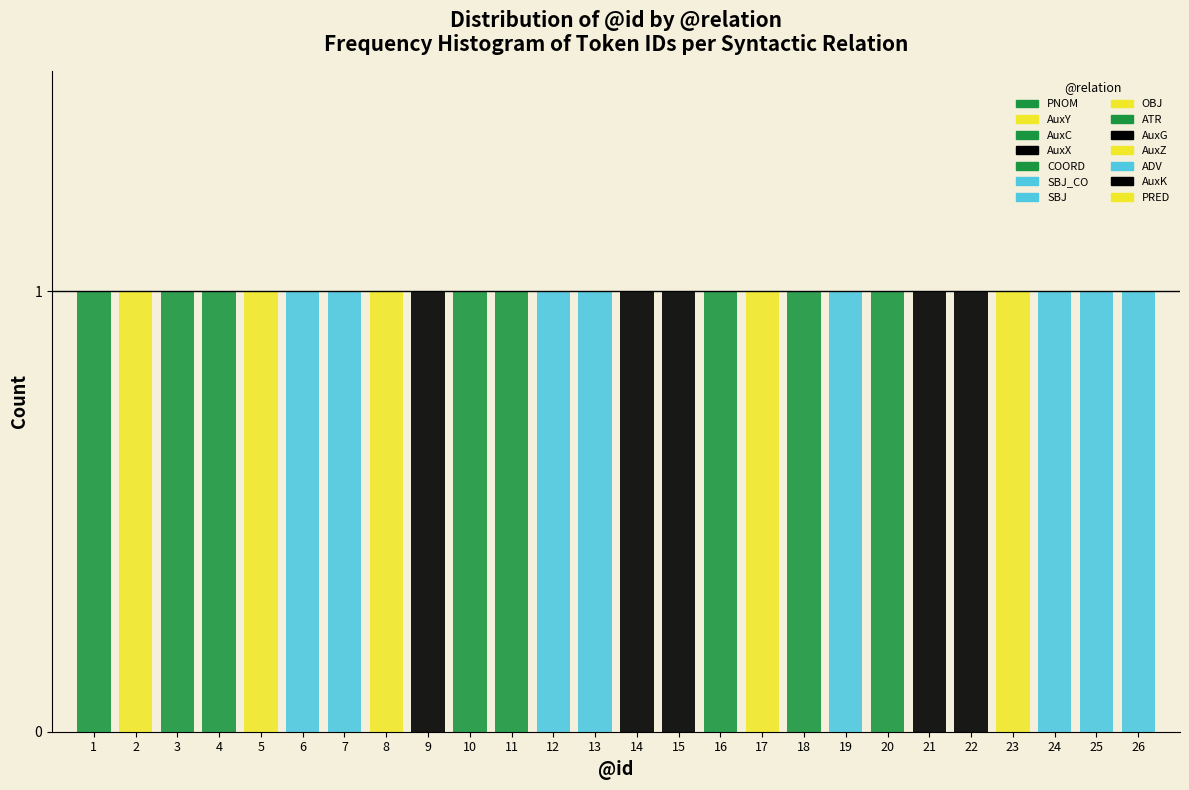

How many distinct data groups are displayed?

14